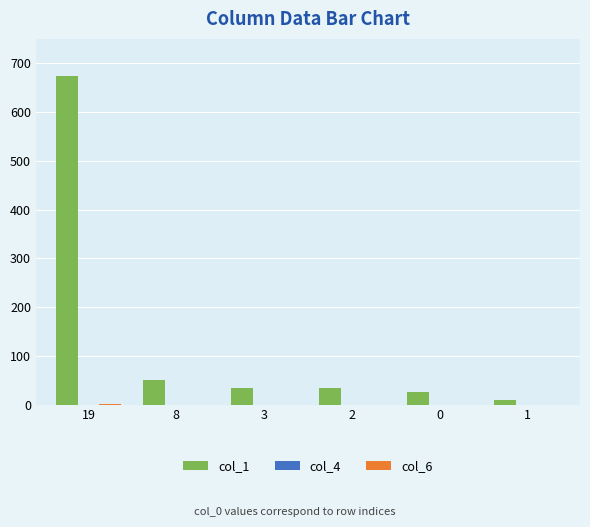

How many categories are shown in the chart?

6